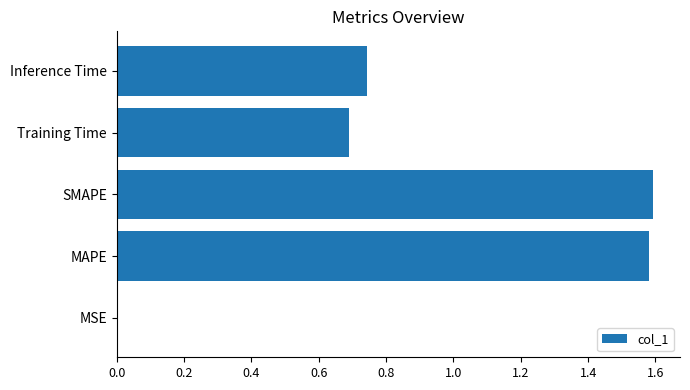

What is the sum of the values at MAPE and Inference Time?

2.3